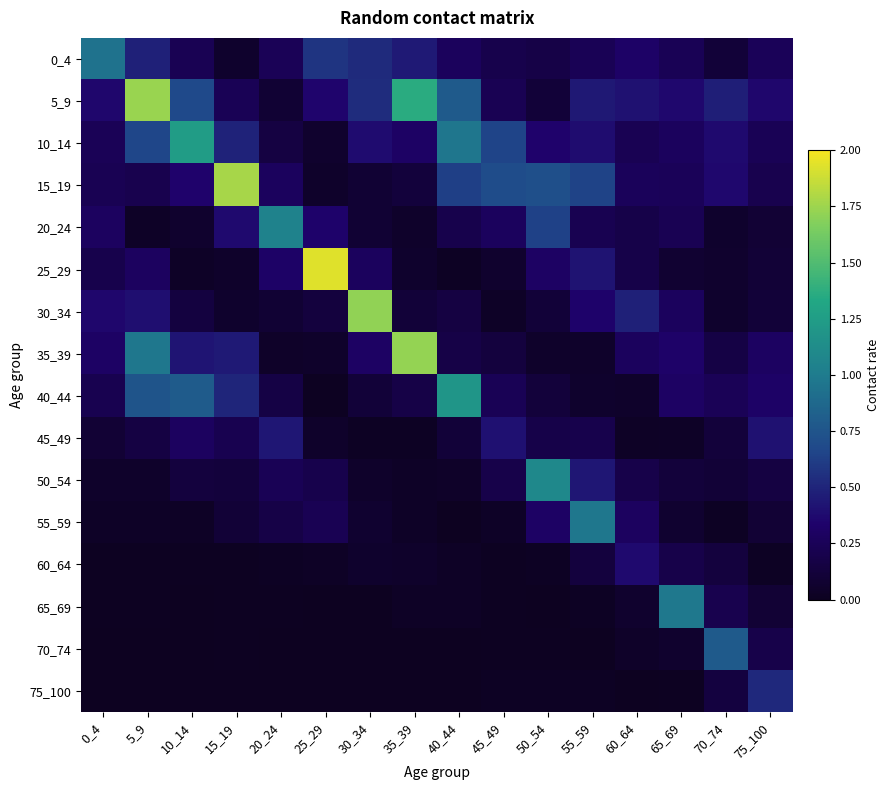

Rank the series at 45_49 from lowest to highest value.

60_64, 70_74, 65_69, 75_100, 55_59, 30_34, 25_29, 35_39, 50_54, 0_4, 5_9, 40_44, 20_24, 45_49, 10_14, 15_19